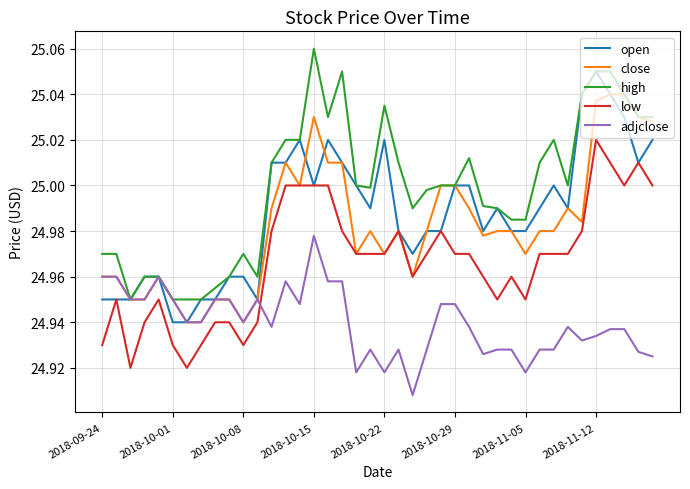

True or false: high and low cross at least once.

False